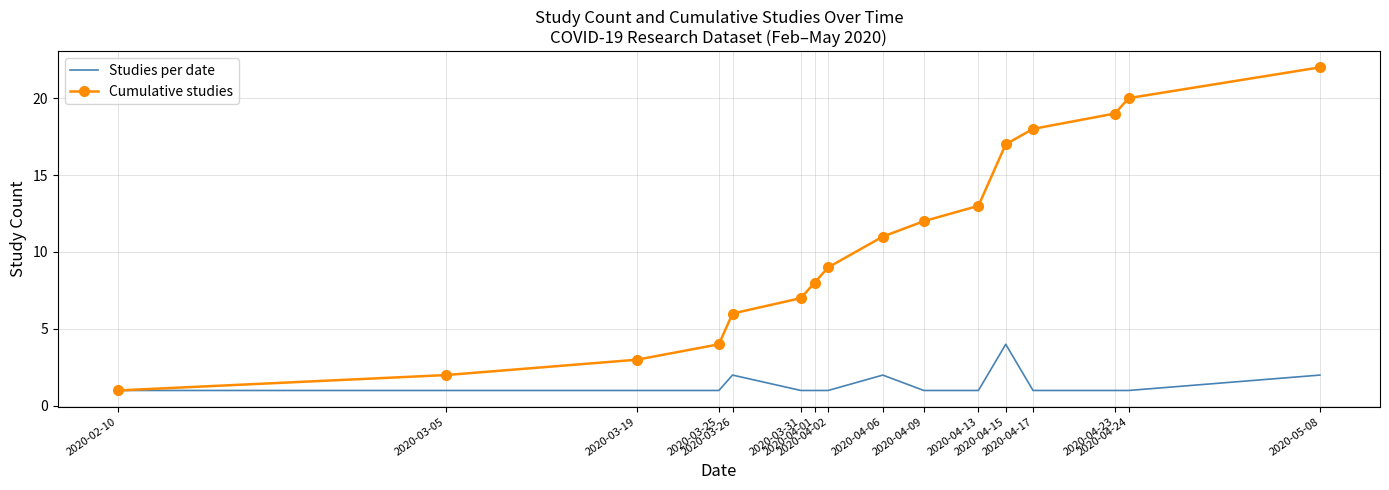

What is the total value across all series at 2020-04-17?

19